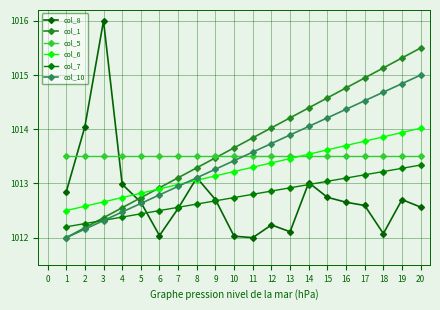

At 4, list the series in order from largest to smallest.

col_5, col_8, col_6, col_1, col_10, col_7